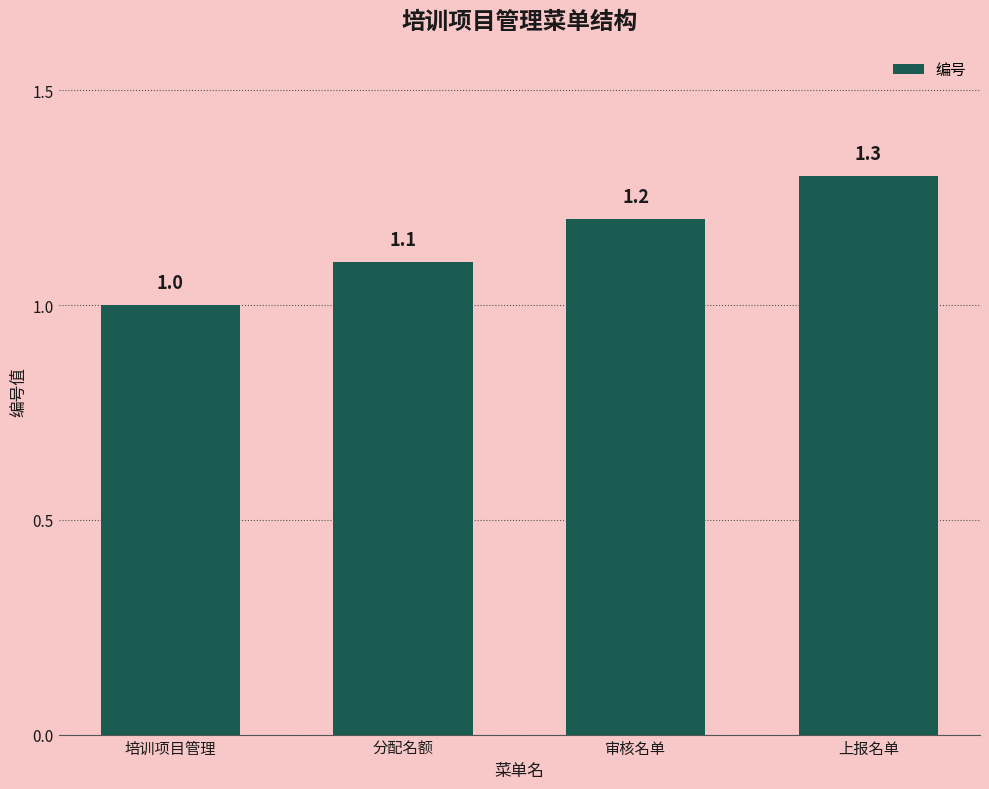

True or false: the data shows 1.8 at 审核名单.

False